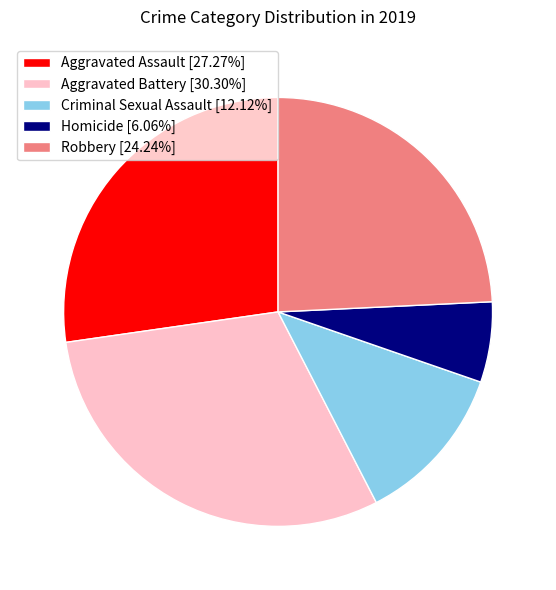

Is it true that Aggravated Battery is 36% of the pie?

False